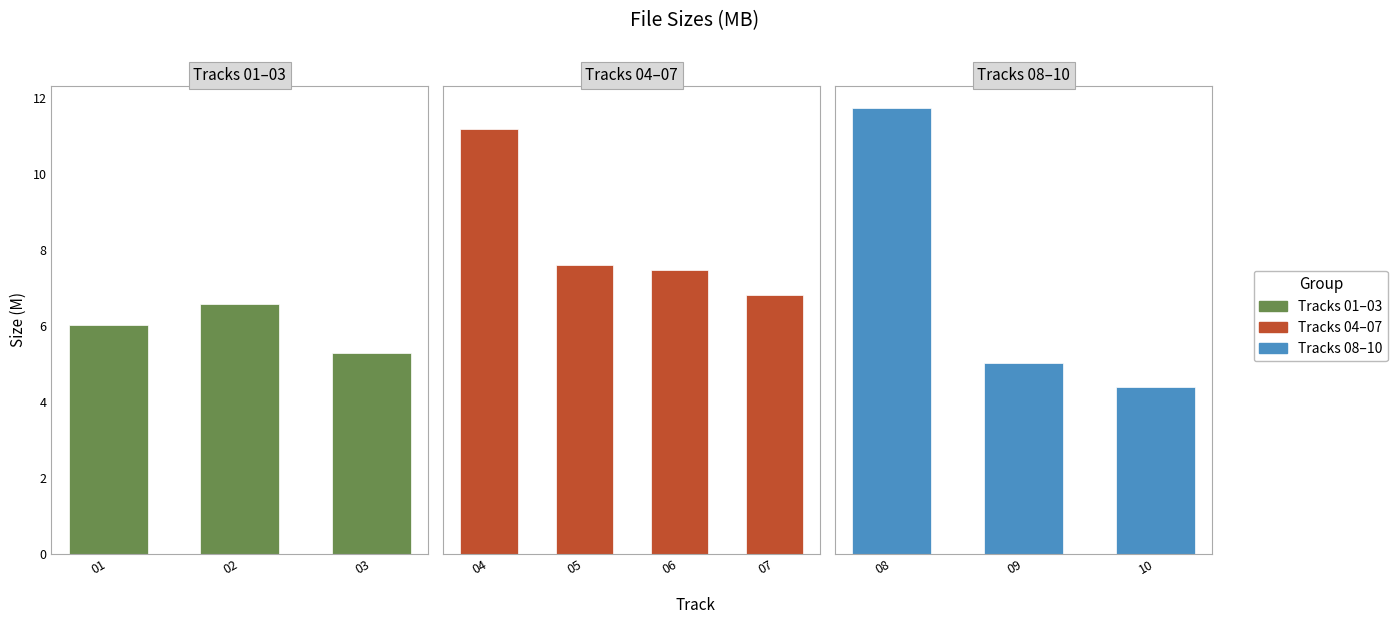

How many data points are less than 6?

3